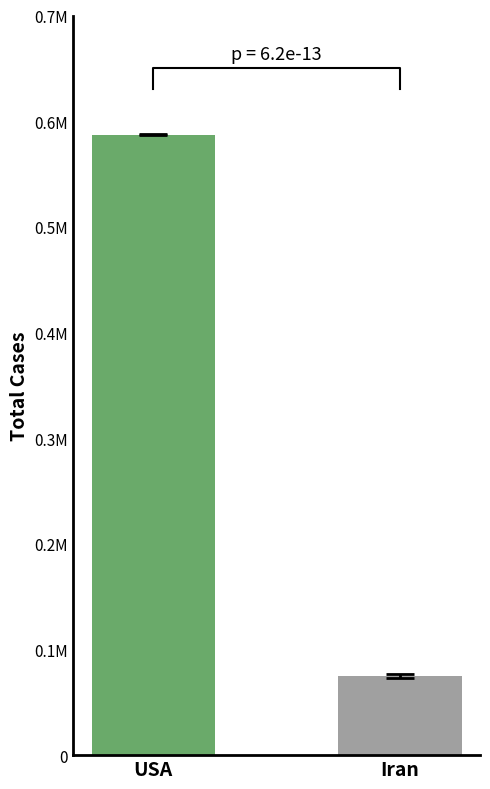

Which series has the largest total across all categories?

Total Cases